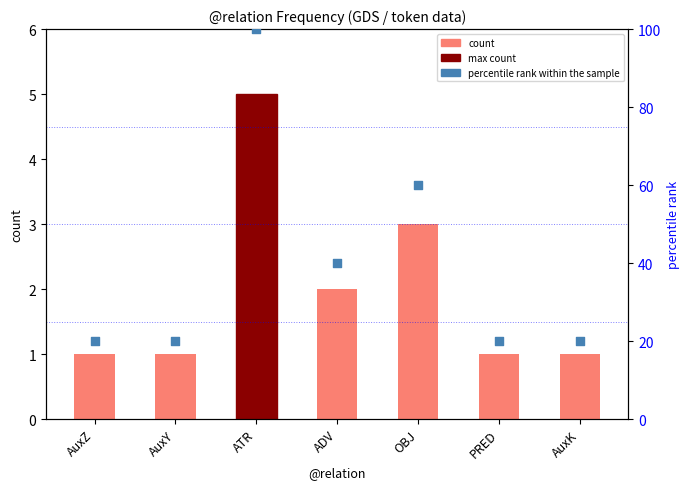

Which series reaches the maximum Y coordinate?

percentile rank within the sample